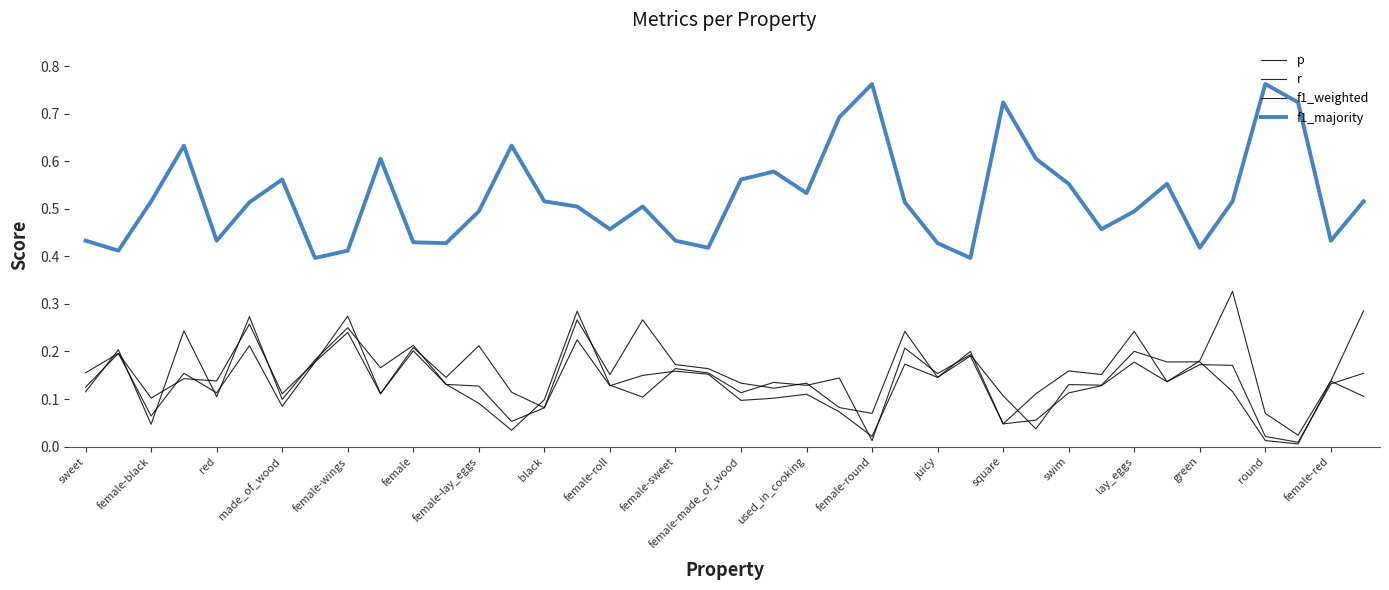

Does the chart display data point markers on the line(s)?

No